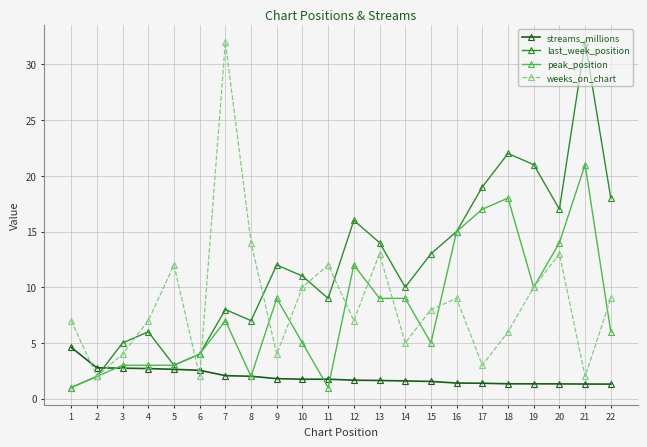

What is the spread (max minus min) of values at 8?

12.0